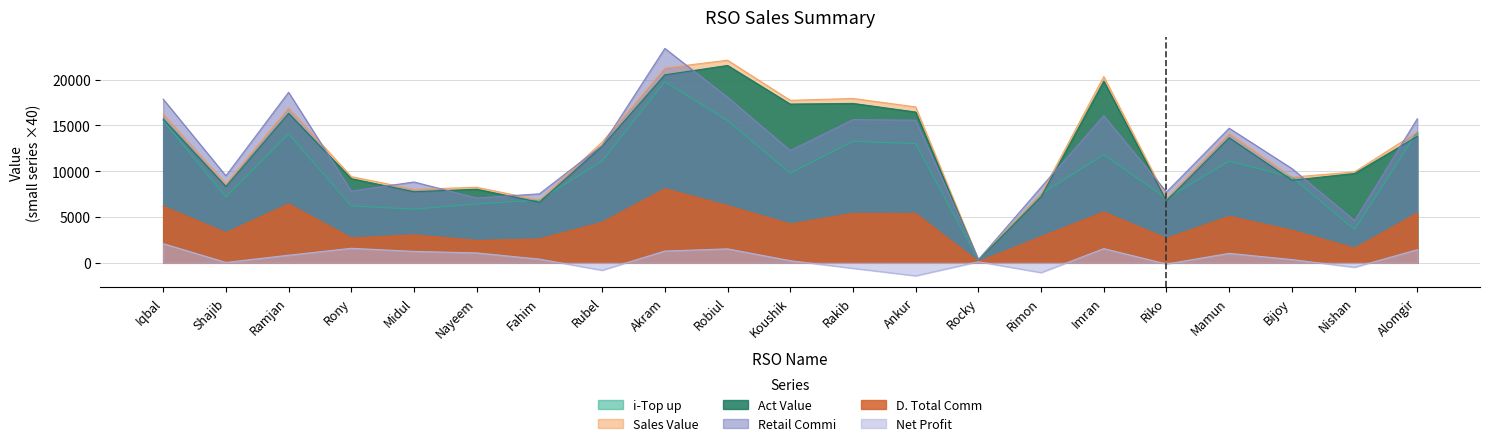

Which has a higher value, Midul or Ramjan?

Ramjan